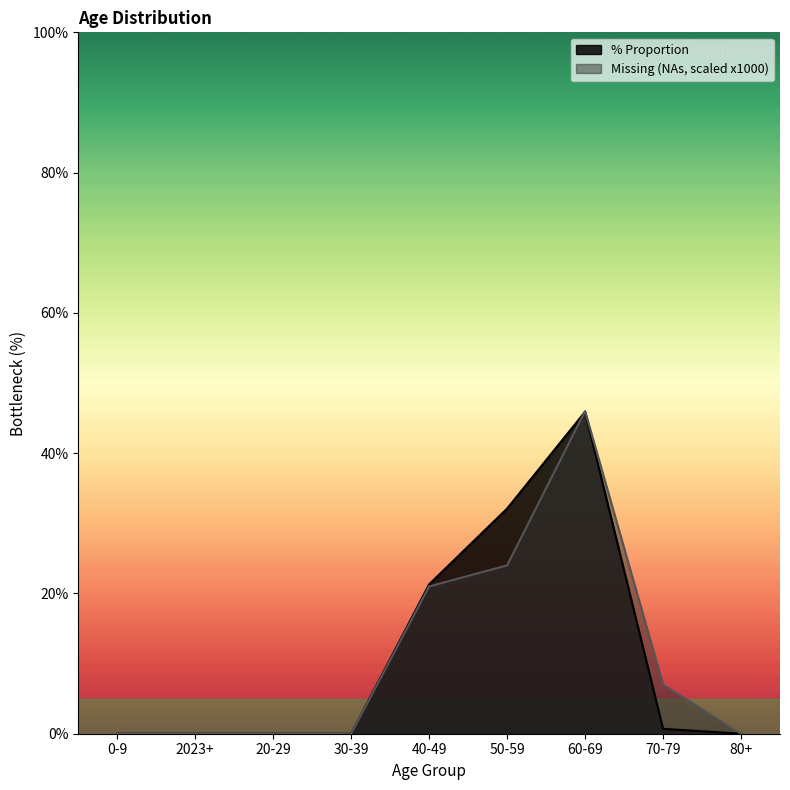

What is the label of the 5th point from the right?

40-49